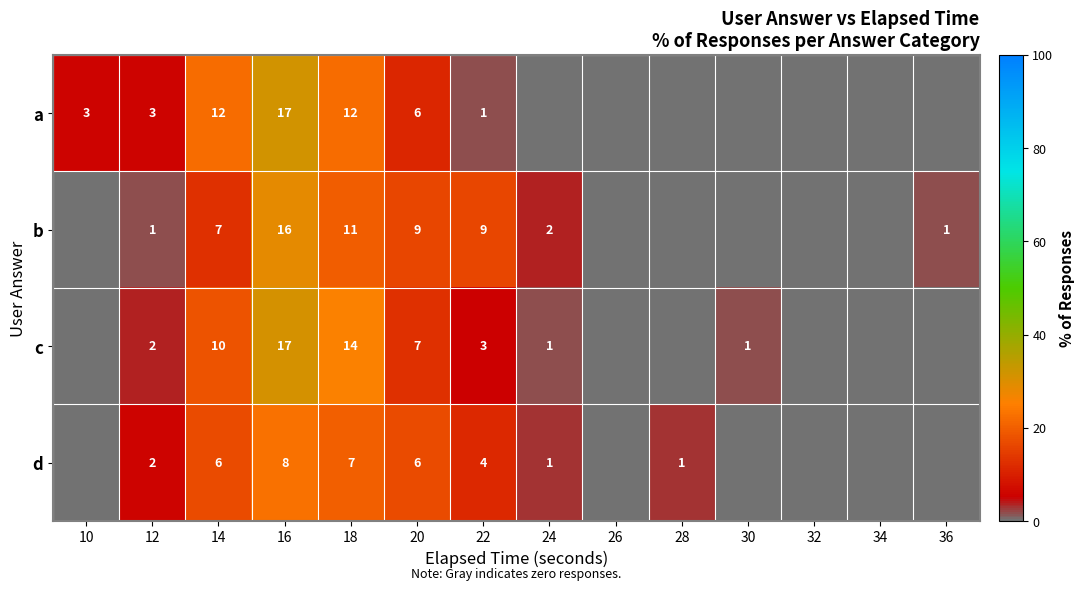

The value of c at 22 is 3. True or false?

True